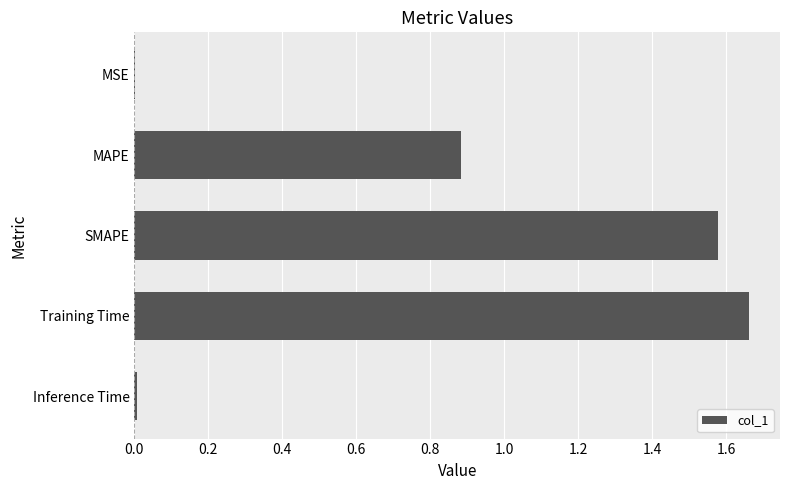

Is it true that the value at SMAPE is 2.6?

False